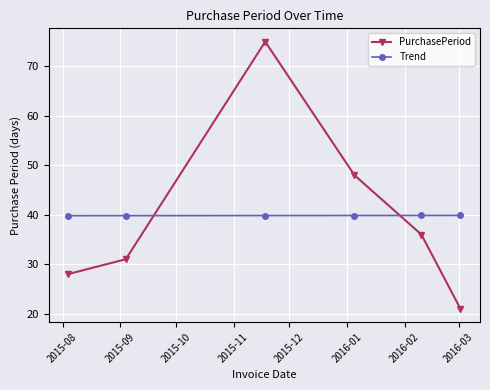

What is the maximum value shown in the chart?

75.0